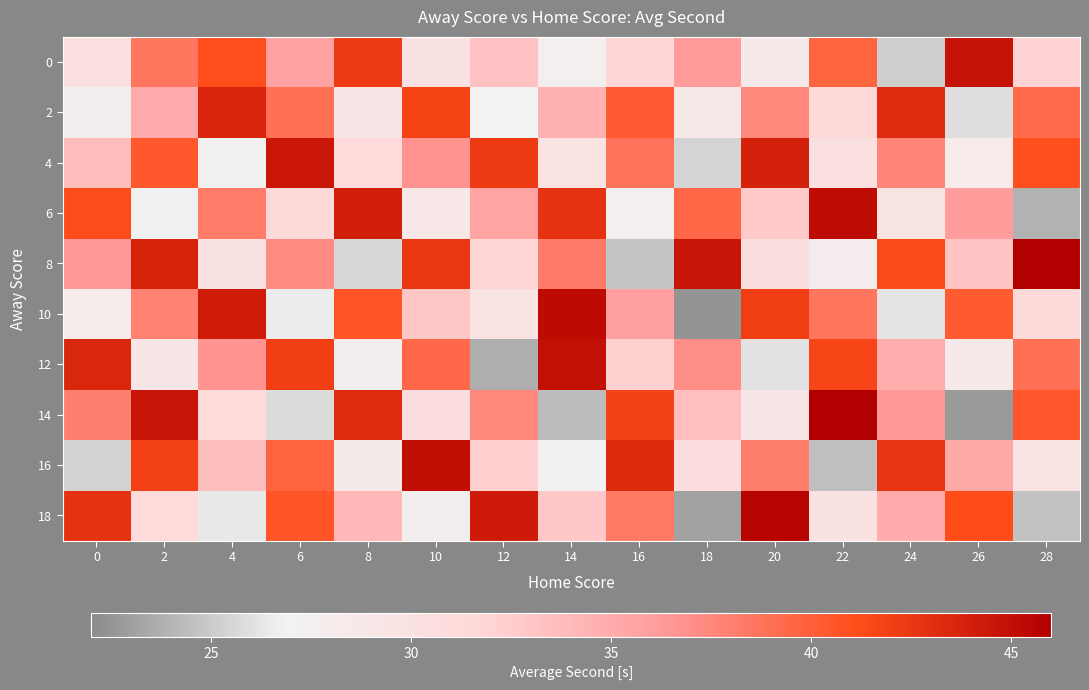

At 6, list the series in order from smallest to largest.

14, 10, 6, 0, 8, 2, 16, 18, 12, 4